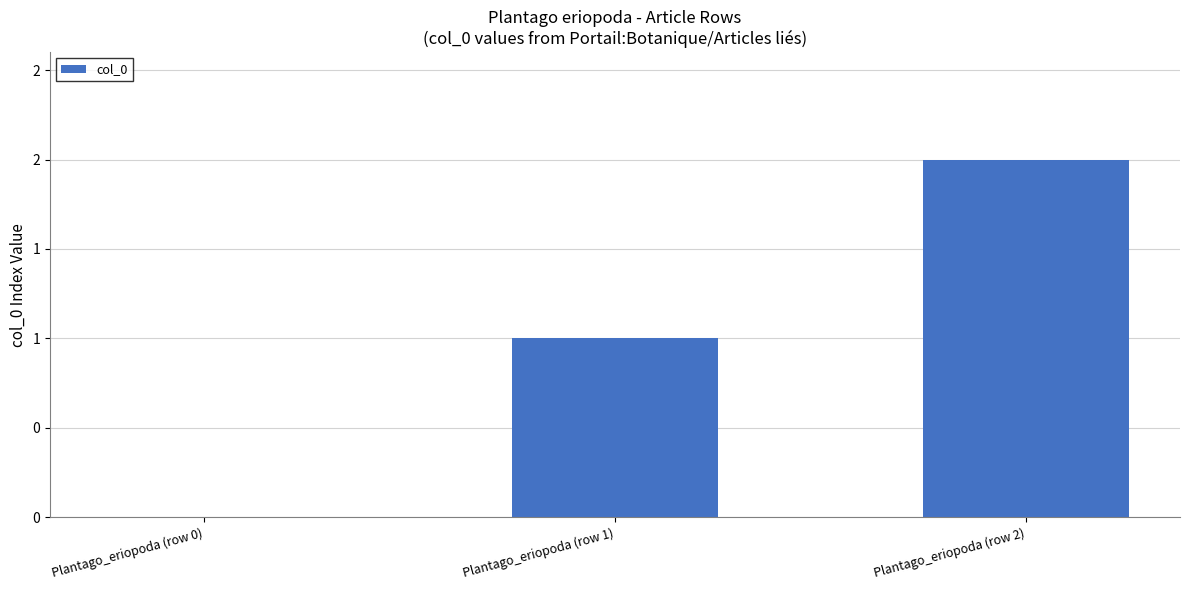

What is the label of the 3rd bar from the right?

Plantago_eriopoda (row 0)